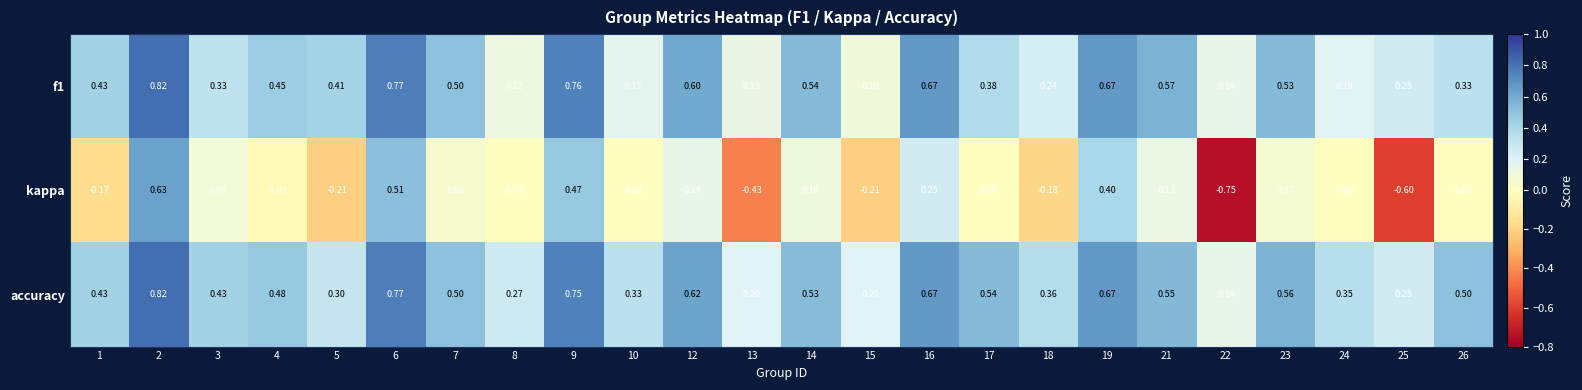

Is the value of accuracy at 1 greater than the value of kappa at 10?

Yes